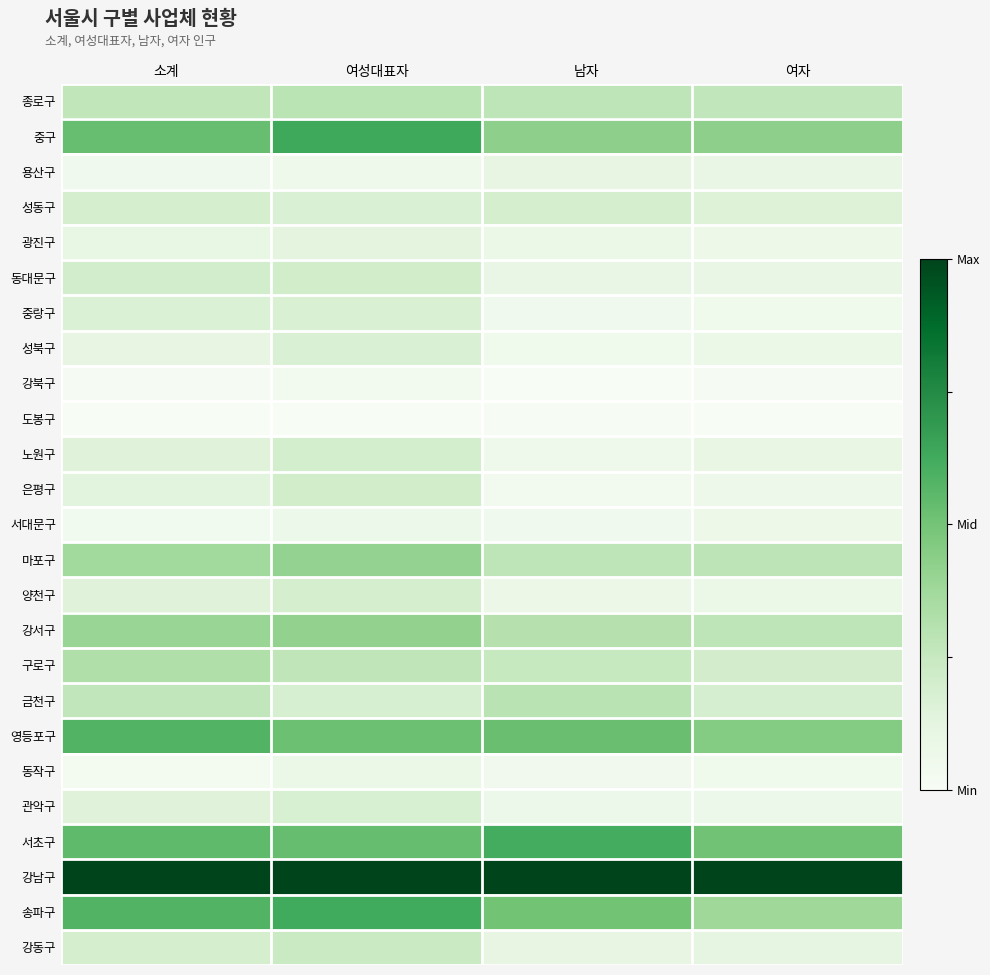

Which series has the largest range (max minus min)?

송파구